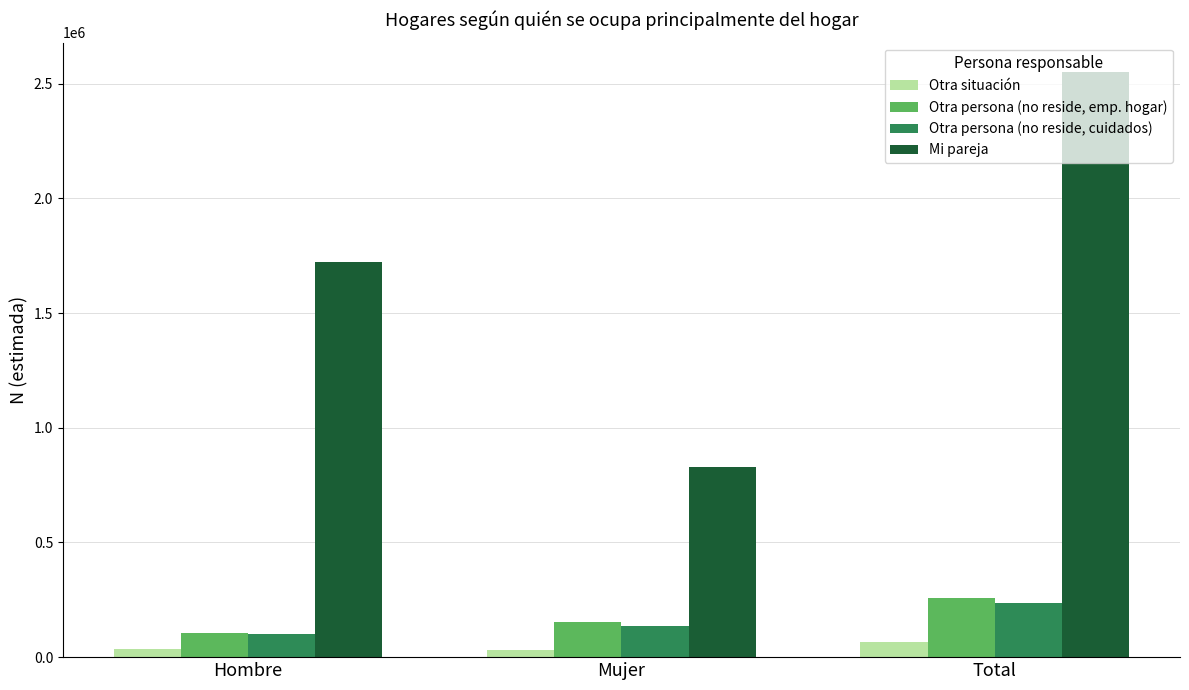

Is the value of Mi pareja at Total greater than the value of Otra persona (no reside, emp. hogar) at Total?

Yes